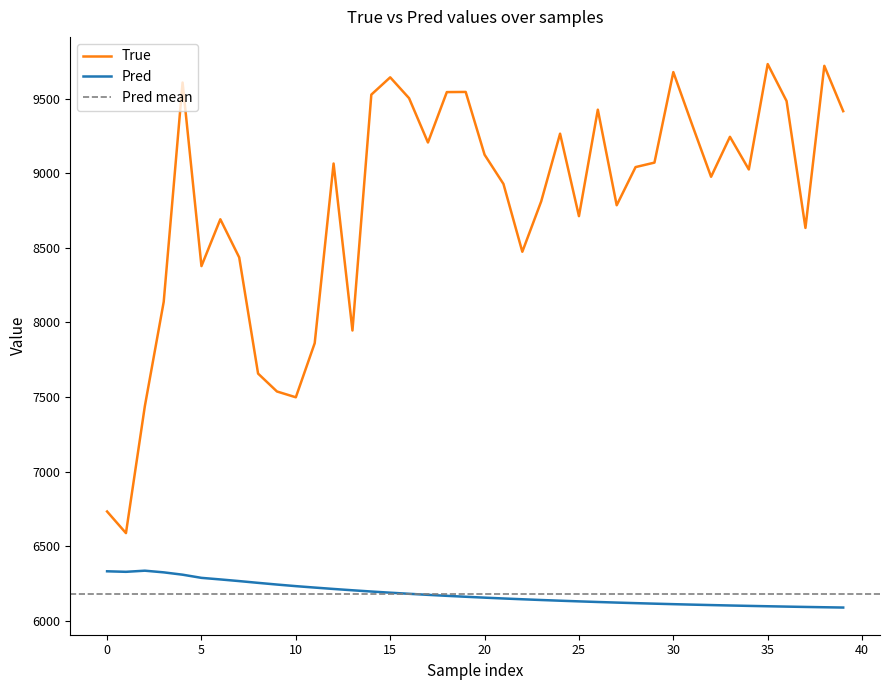

How many data points does each series have?

40